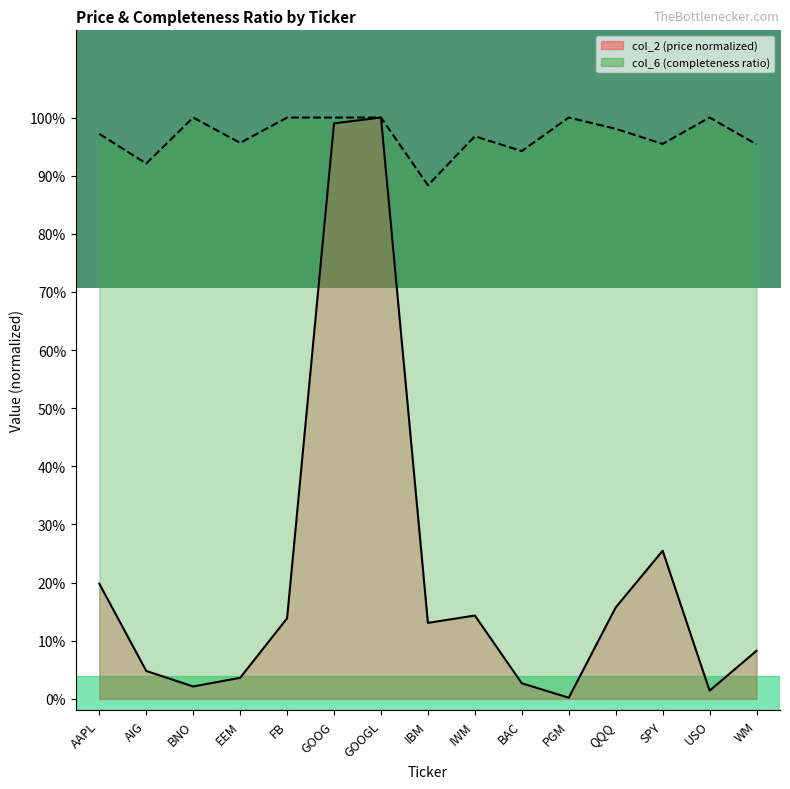

True or false: col_2 and col_6 cross at least once.

False